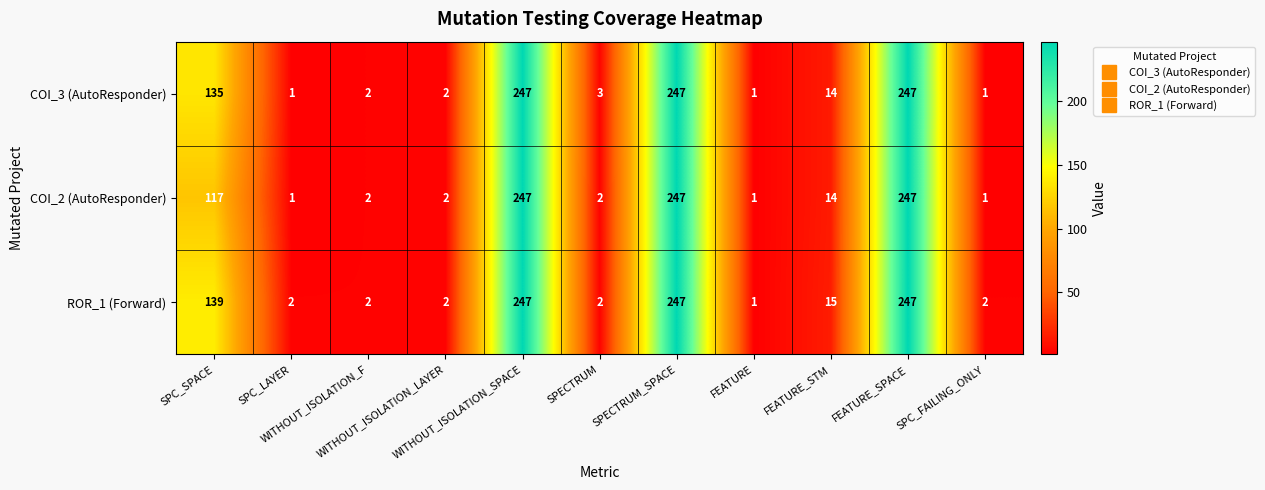

At how many categories does at least one series exceed 76?

4